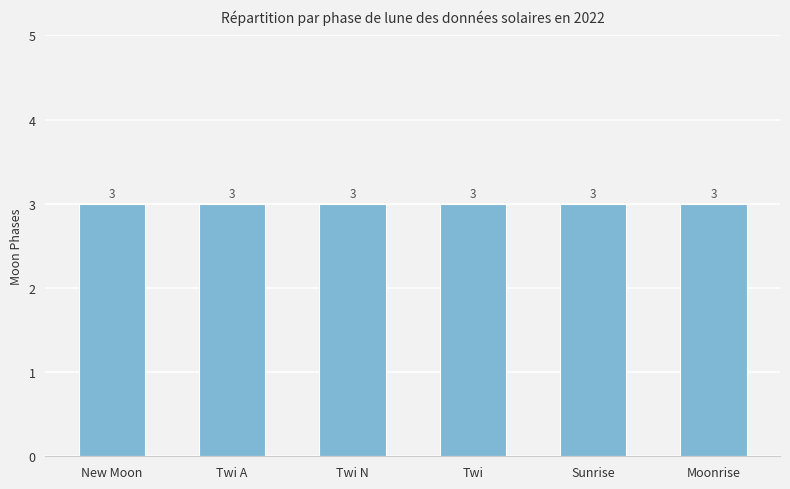

What is the greatest value displayed?

3